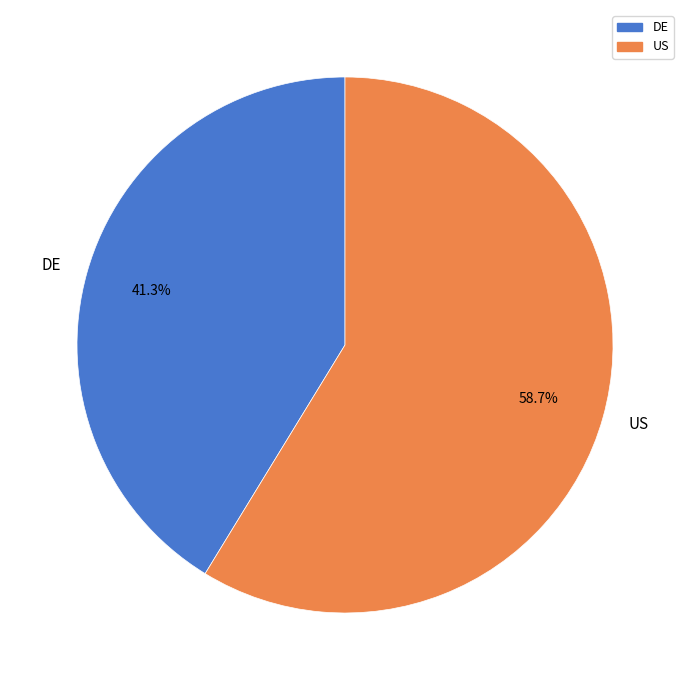

Which slice represents more than half of the pie?

US